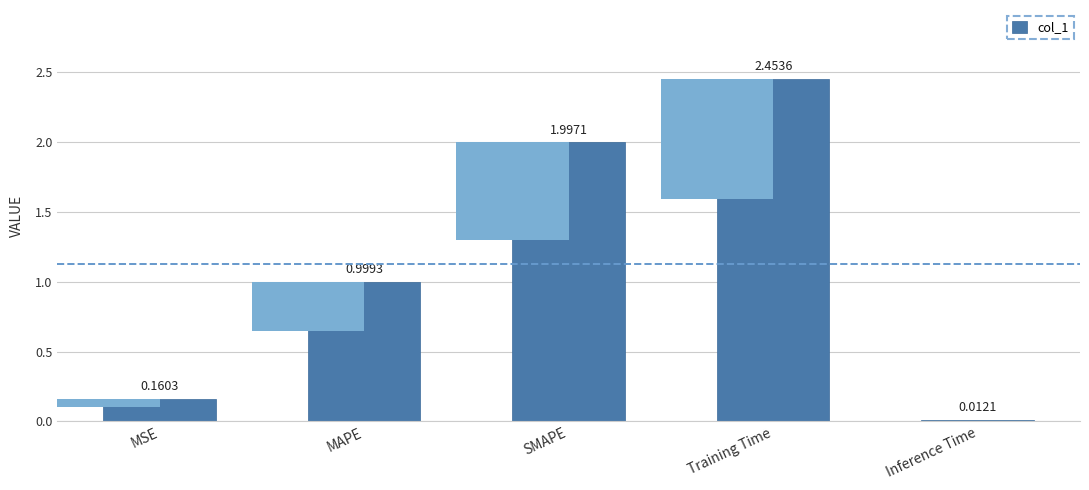

How many bars are there in total?

5